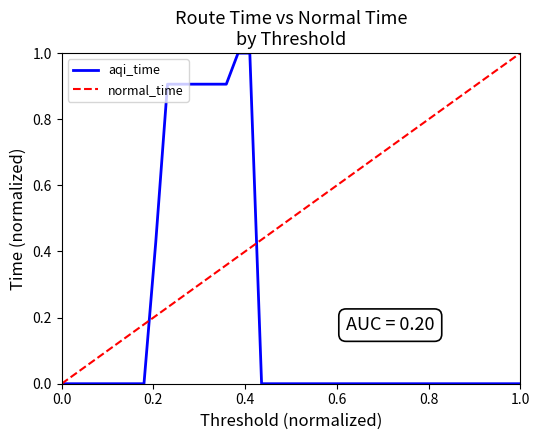

True or false: normal_time has more than 2 interior local peaks.

False